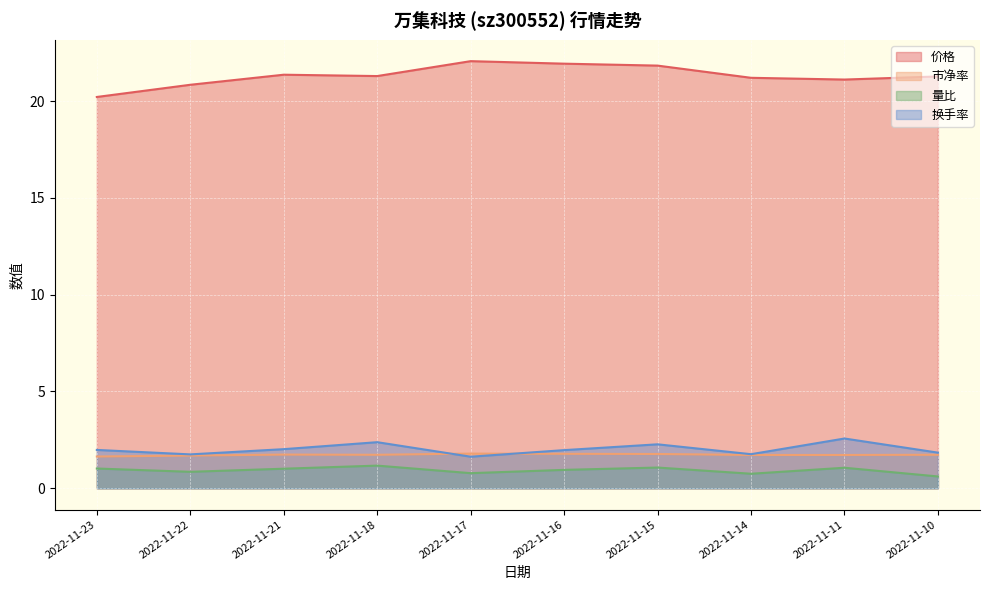

Which series has the widest spread of values?

价格